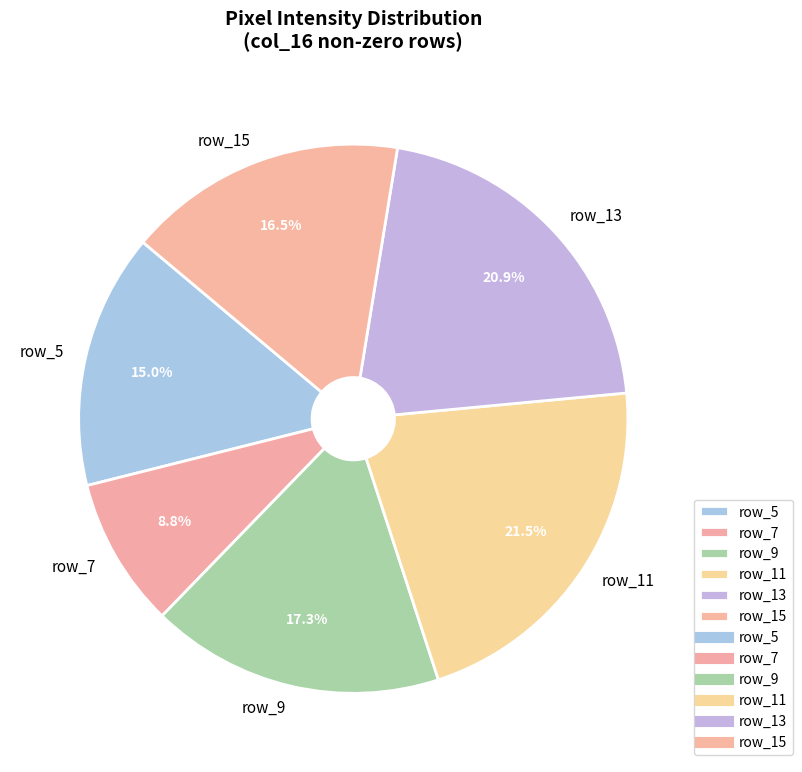

Rank the categories by value from highest to lowest.

row_11, row_13, row_9, row_15, row_5, row_7